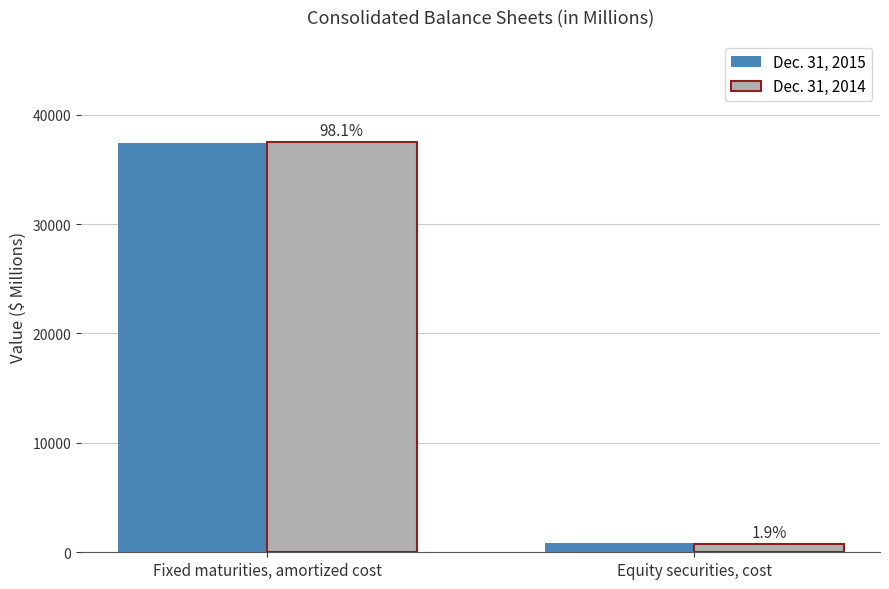

Are the bars horizontal?

No